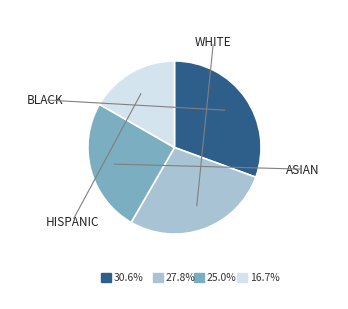

Is there a majority slice in this chart?

No